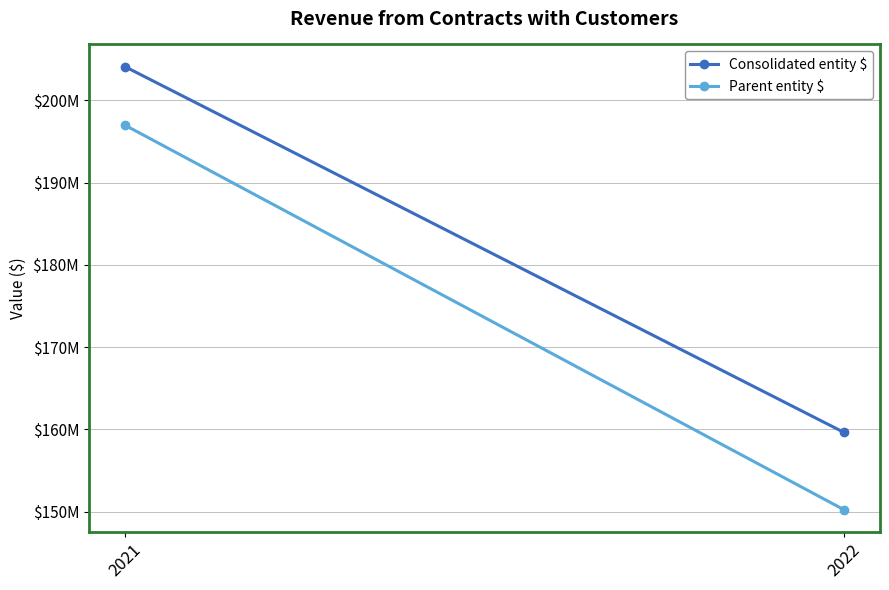

Reading left to right, list all the values displayed in this chart.

Consolidated entity $: 2022=159636961	2021=204103649
Parent entity $: 2022=150240526	2021=196989950